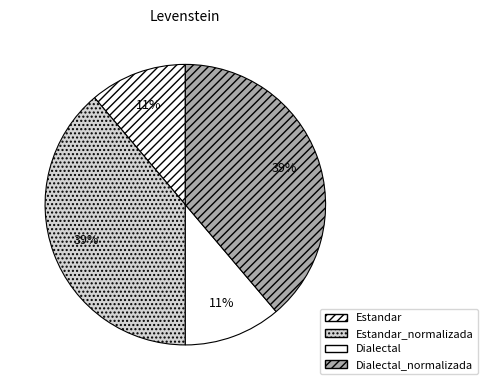

How many slices are in this pie chart?

4